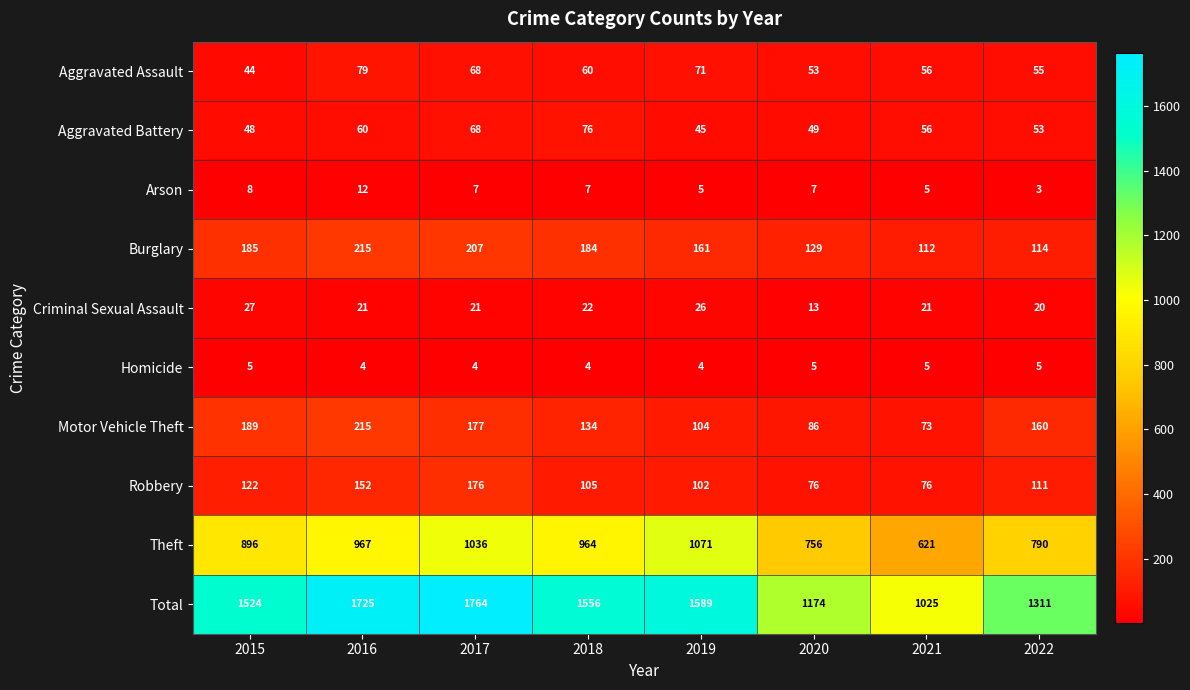

What is the difference between the maximum and minimum values in the Aggravated Battery series?

31